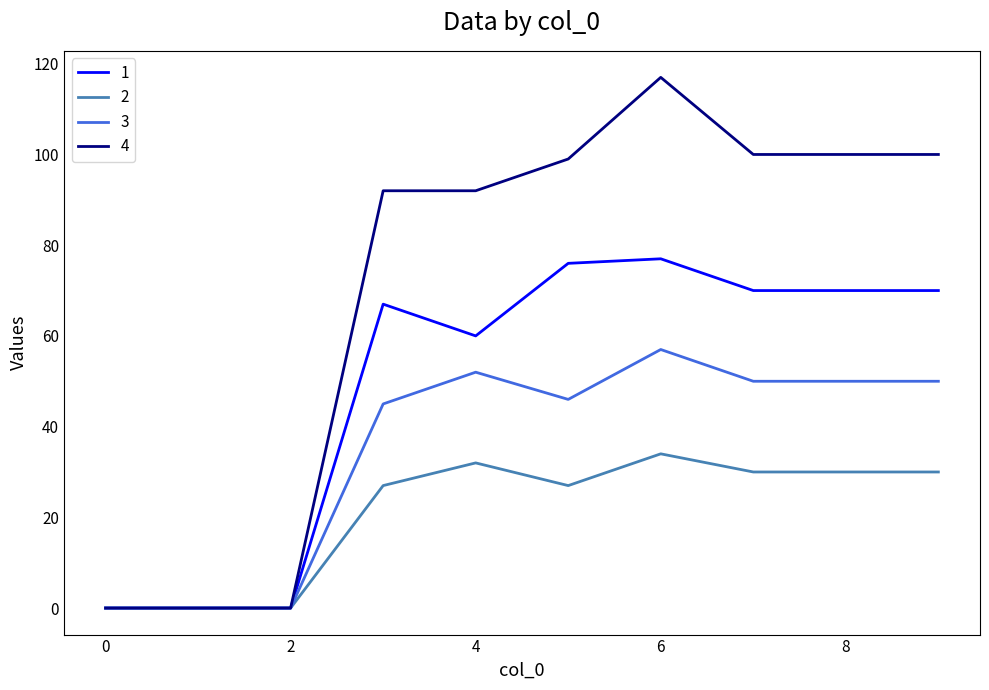

List the series in order of their overall mean, lowest first.

2, 3, 1, 4